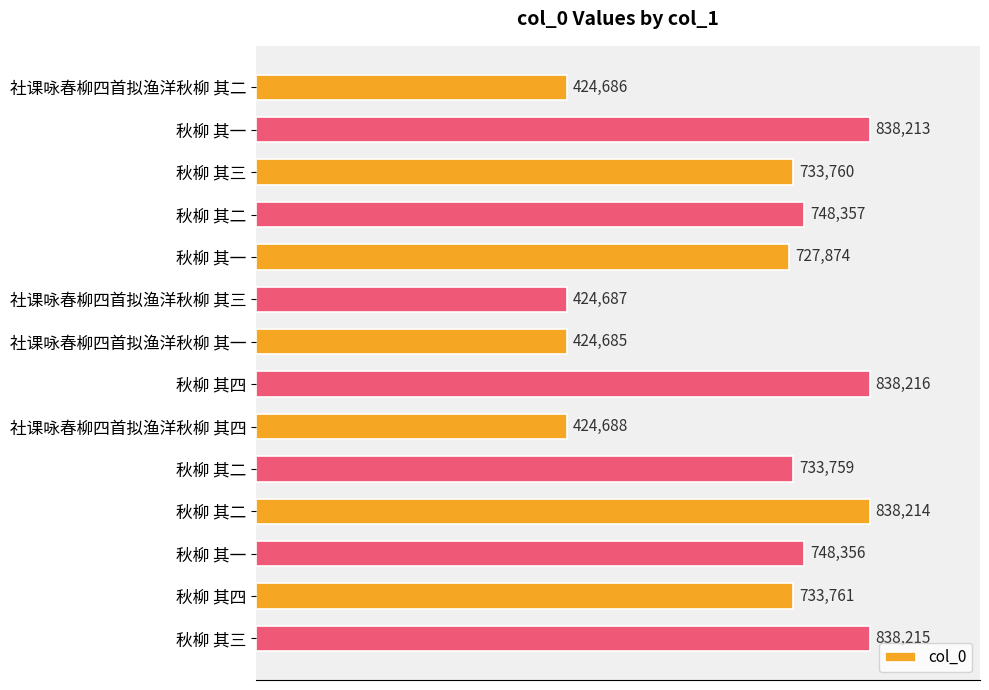

How many values are below 733761?

7